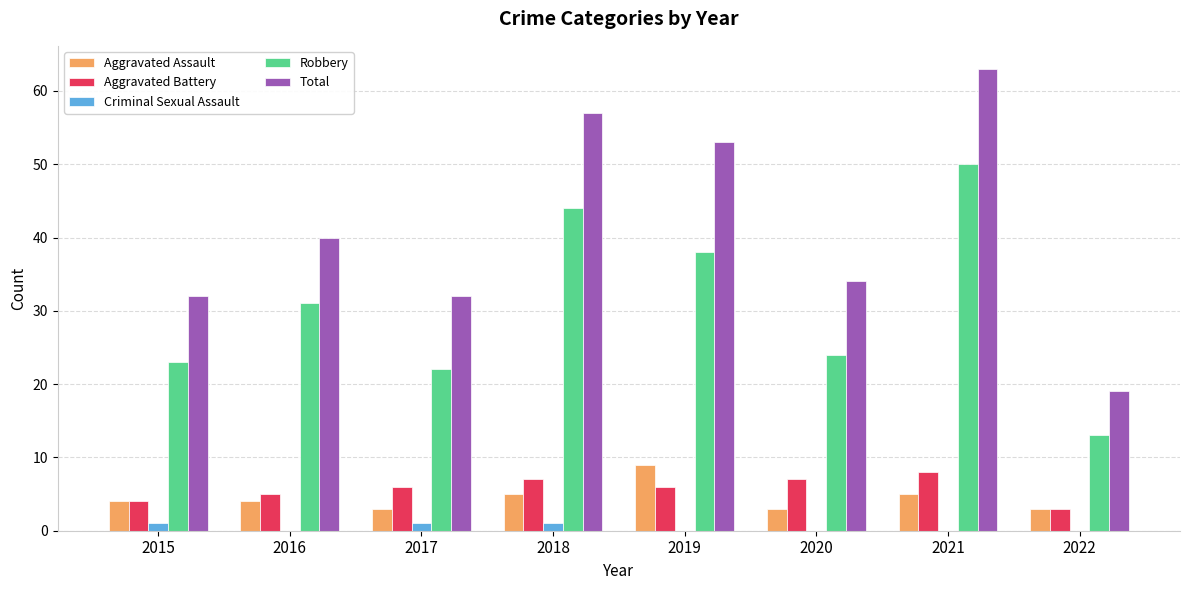

Is it true that Aggravated Assault equals 5 at 2018?

True